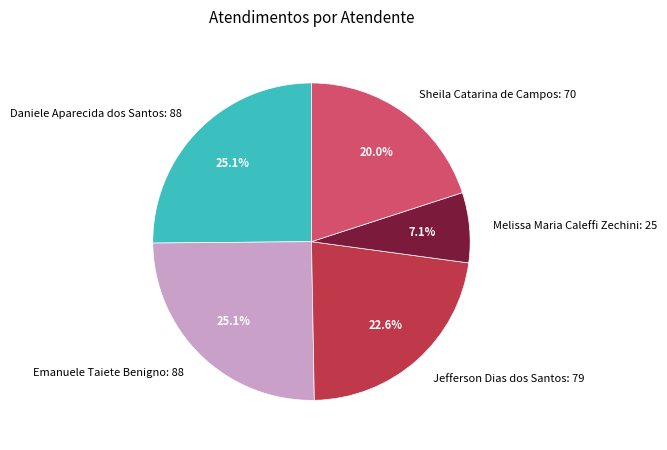

To the nearest percent, what is the difference between the largest and smallest slice percentages?

18%